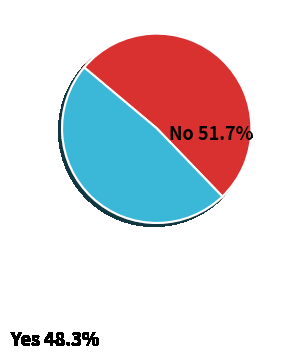

What is the ratio of the value at No 51.7% to the value at Yes 48.3%?

1.1